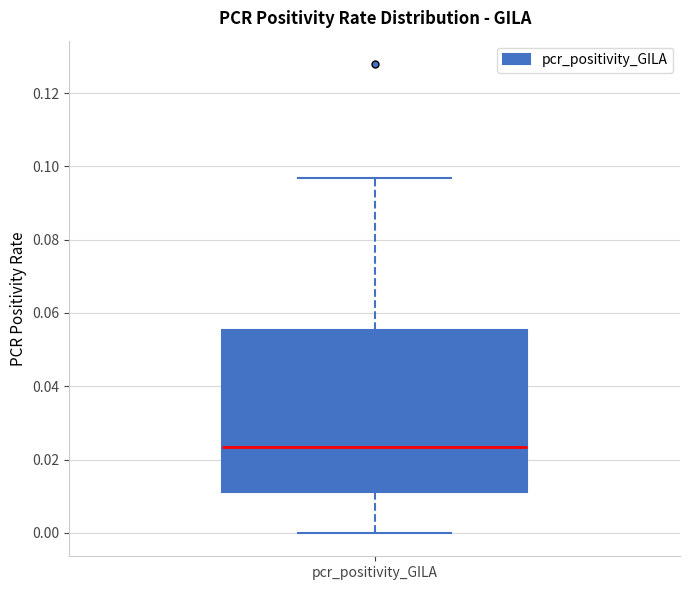

Where is the upper edge of the box for pcr_positivity_GILA on the y-axis? The values are not printed on the chart, so give them approximately, as read against the axis.

0.056